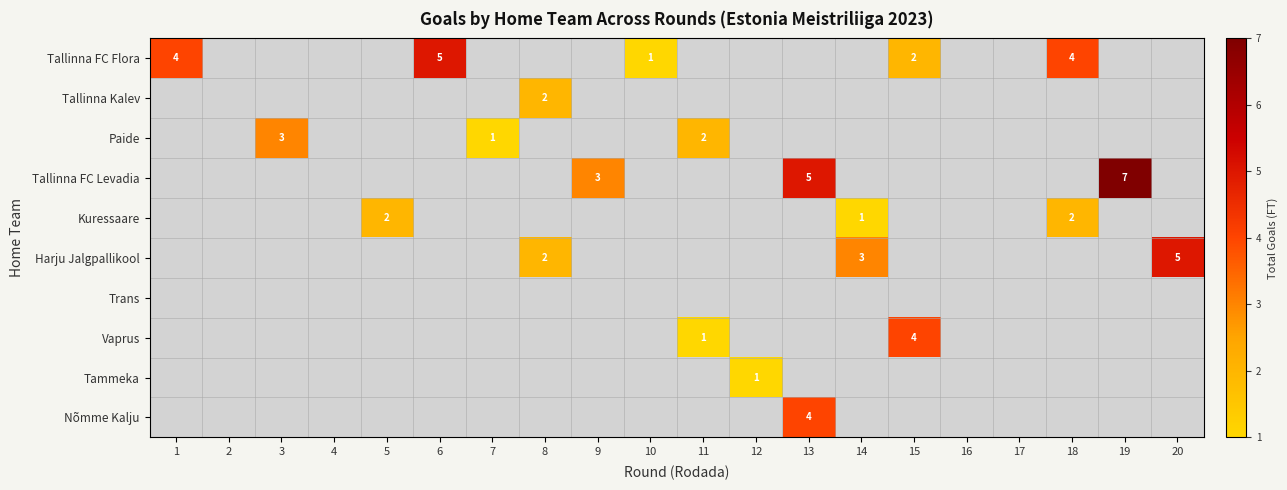

Between 14 and 7, which is larger?

7